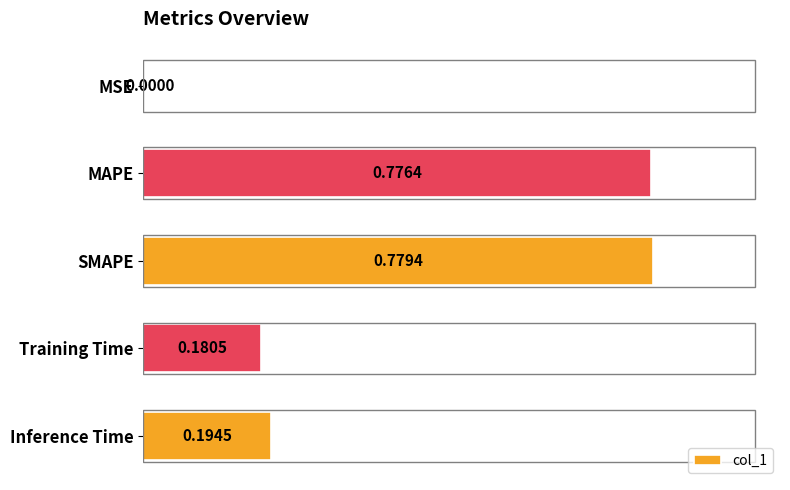

What is the sum of all values?

1.9